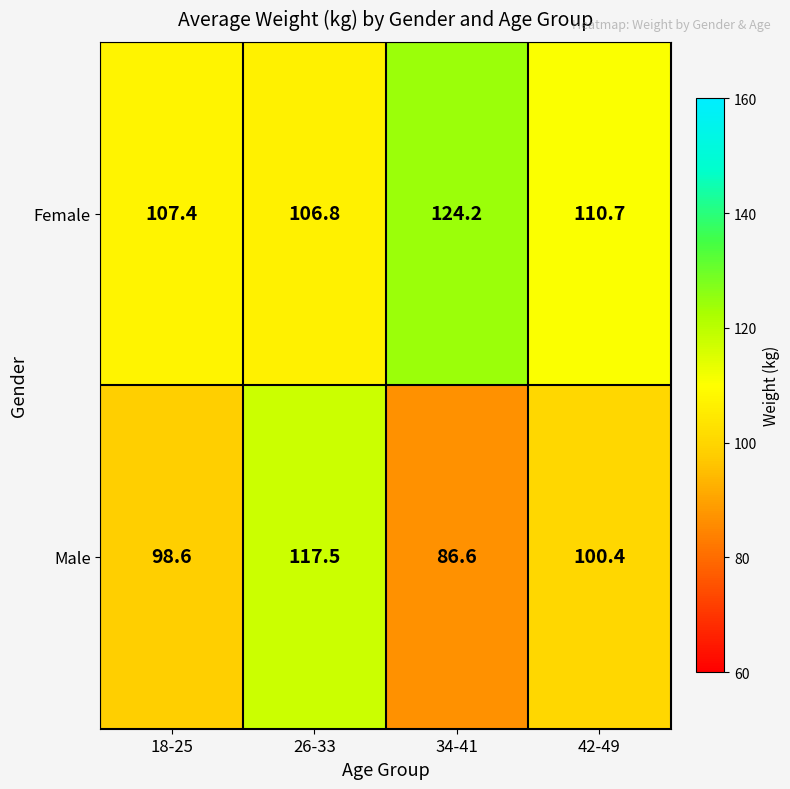

Where is Female nearest to the value 115?

42-49